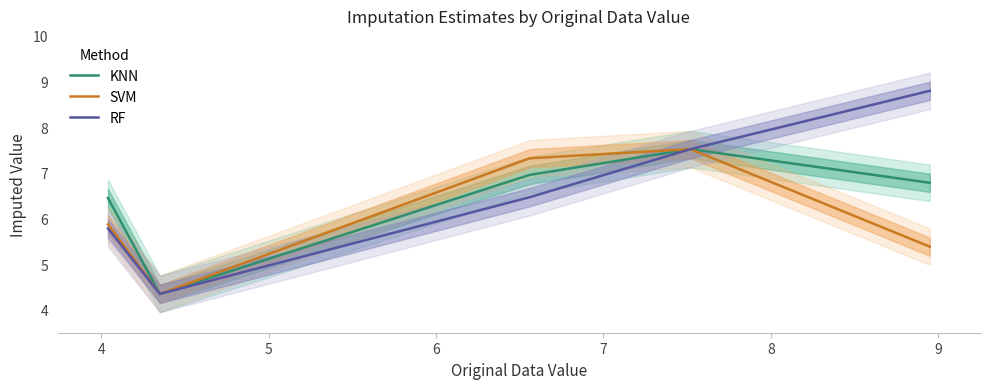

What is the highest value of the SVM series?

7.5